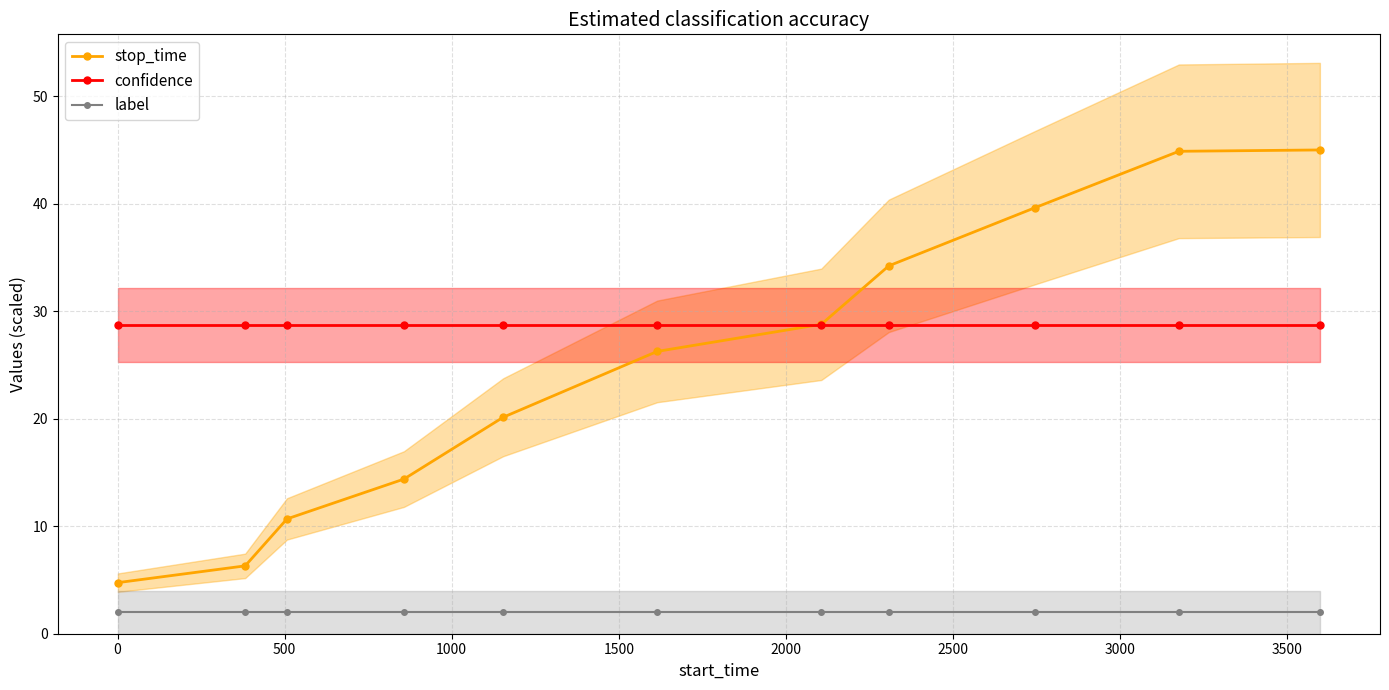

What is the maximum value for label?

2.0